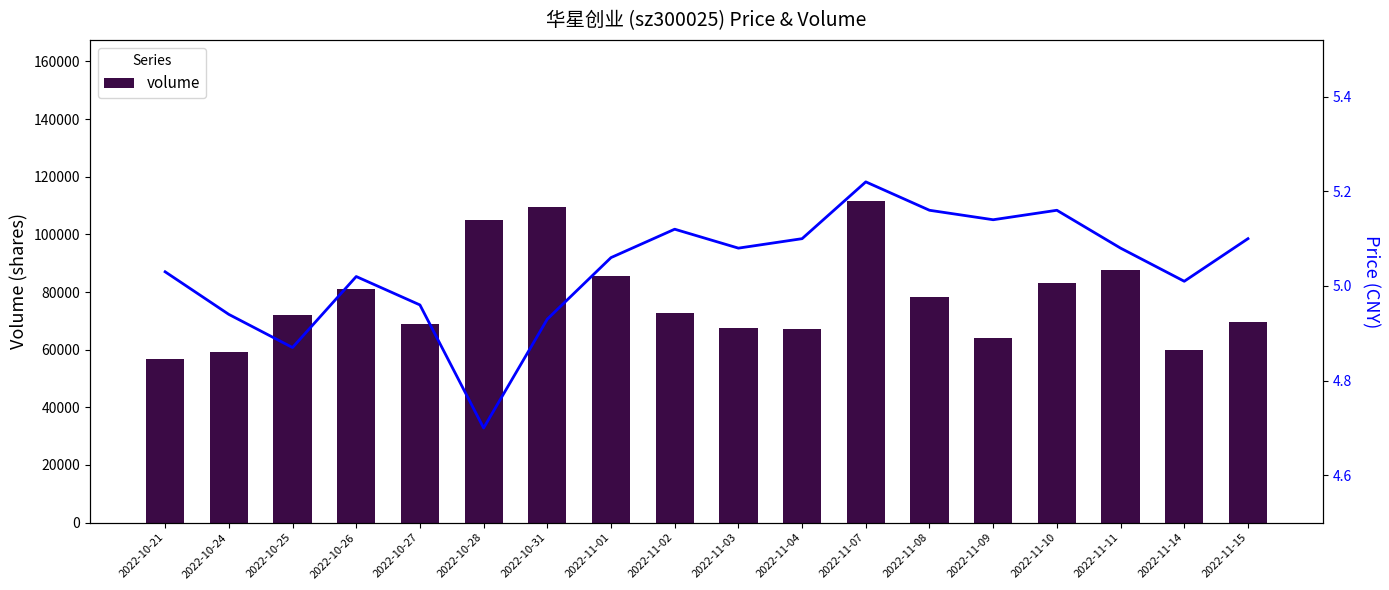

Reading right to left, list all the values displayed in this chart.

volume: 69709.0	59838.0	87630.0	83215.0	64049.0	78225.0	111636.0	67303.0	67556.0	72783.0	85576.0	109654.0	104931.0	69067.0	81099.0	71929.0	59206.0	56611.0
price: 5.1	5.0	5.1	5.2	5.1	5.2	5.2	5.1	5.1	5.1	5.1	4.9	4.7	5.0	5.0	4.9	4.9	5.0